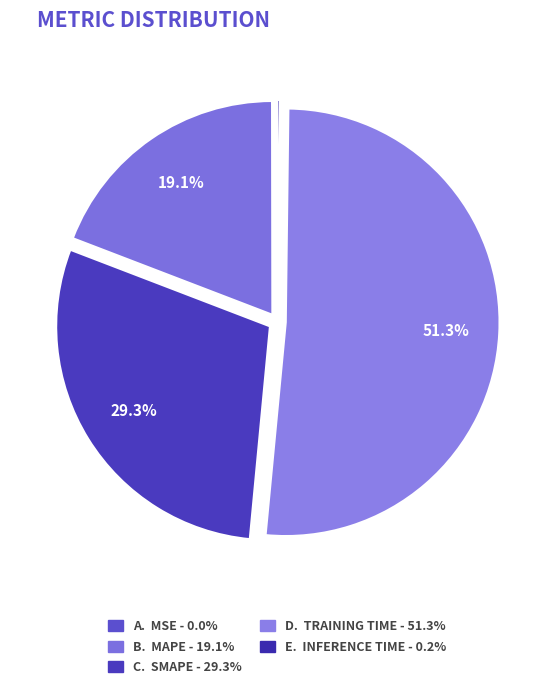

To the nearest percent, what is the average slice percentage?

20%